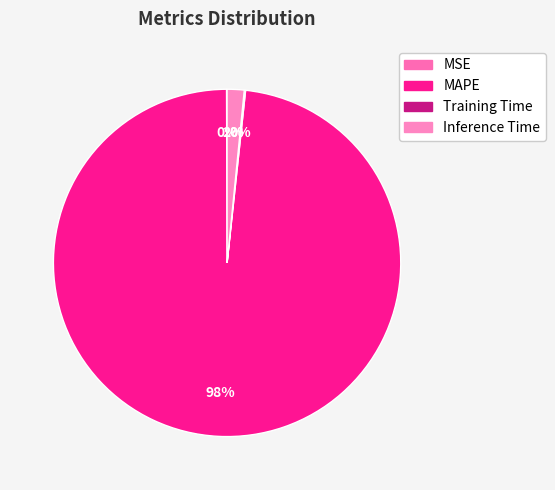

How many slices are in this pie chart?

4